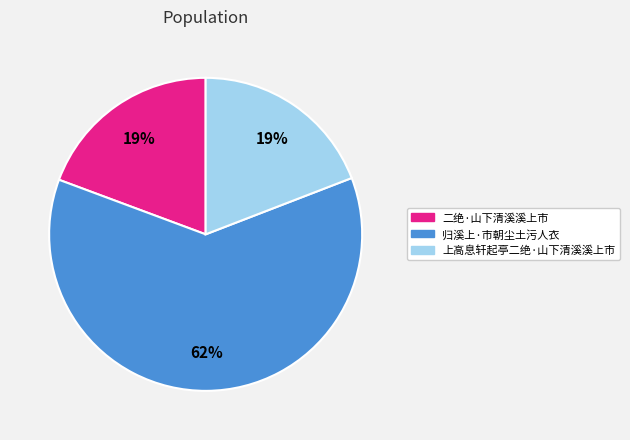

Is the sum of 二绝·山下清溪溪上市 and 上高息轩起亭二绝·山下清溪溪上市 greater than half?

No